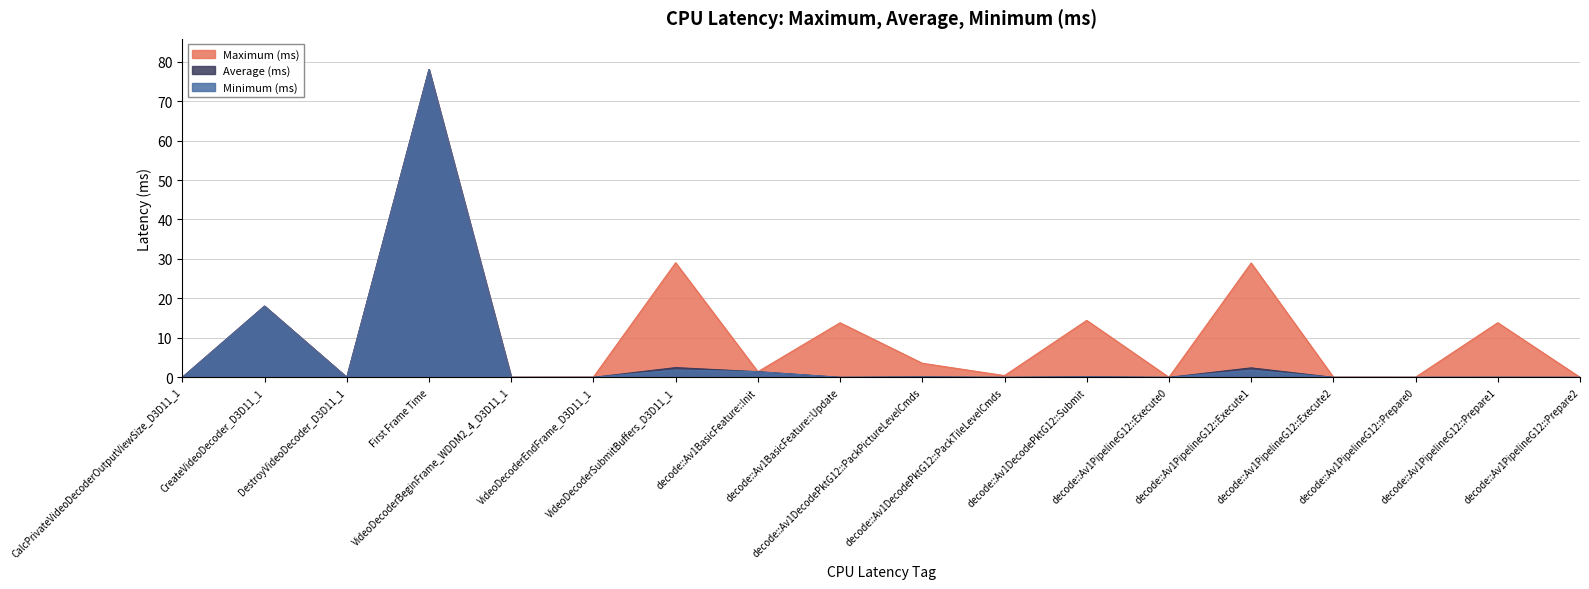

How many lines are shown in the chart?

3